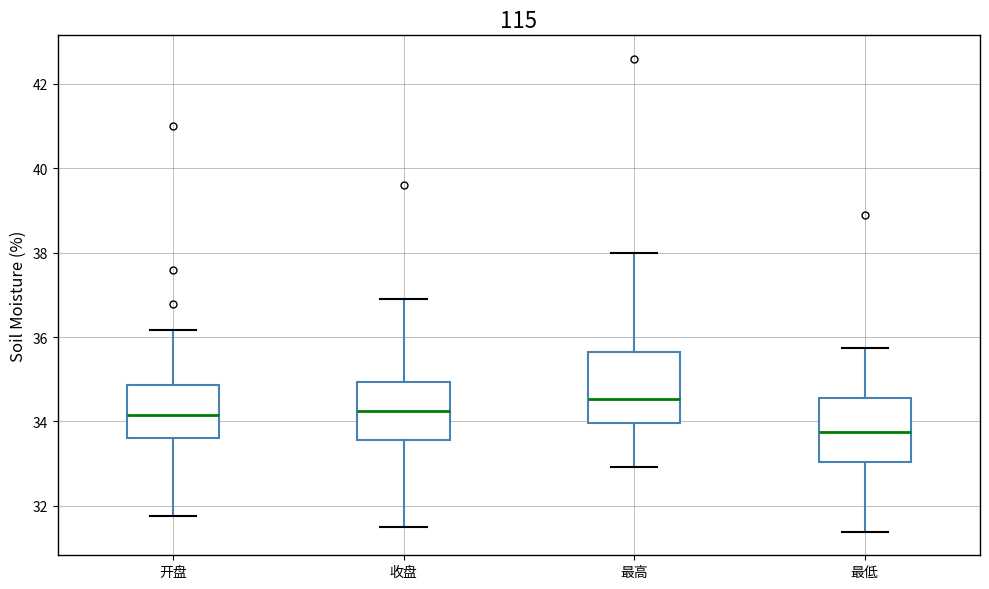

Which box's median line is the highest?

最高